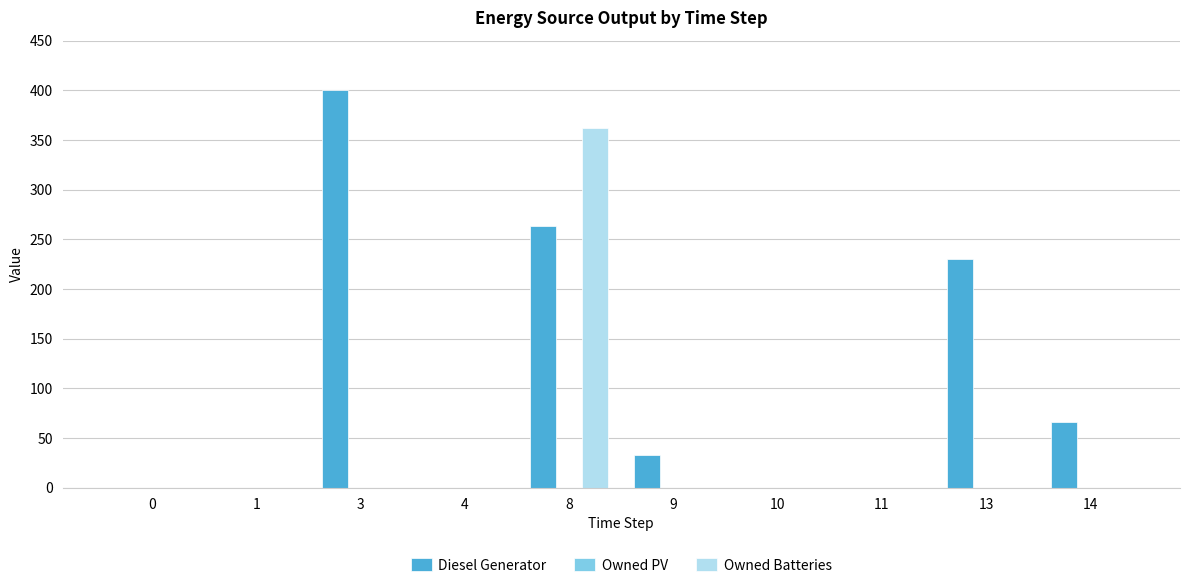

What is the total value across all series at 3?

400